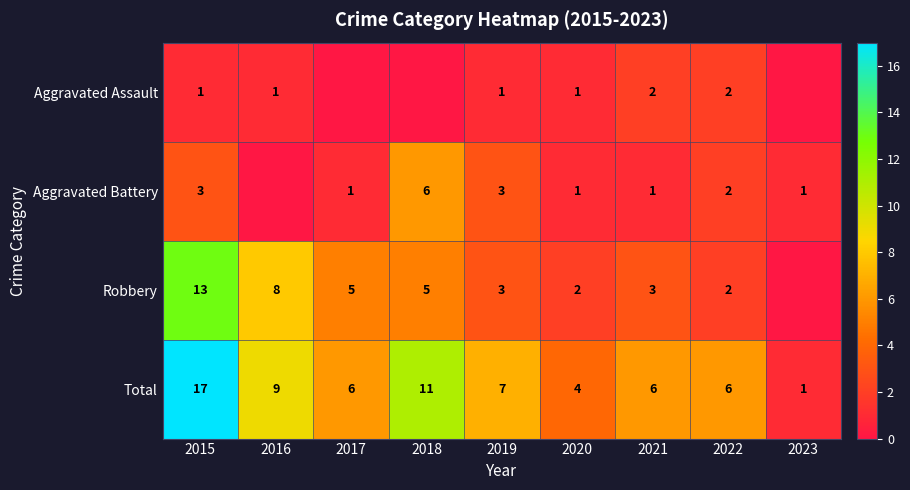

Rank the series at 2021 from highest to lowest value.

Total, Robbery, Aggravated Assault, Aggravated Battery